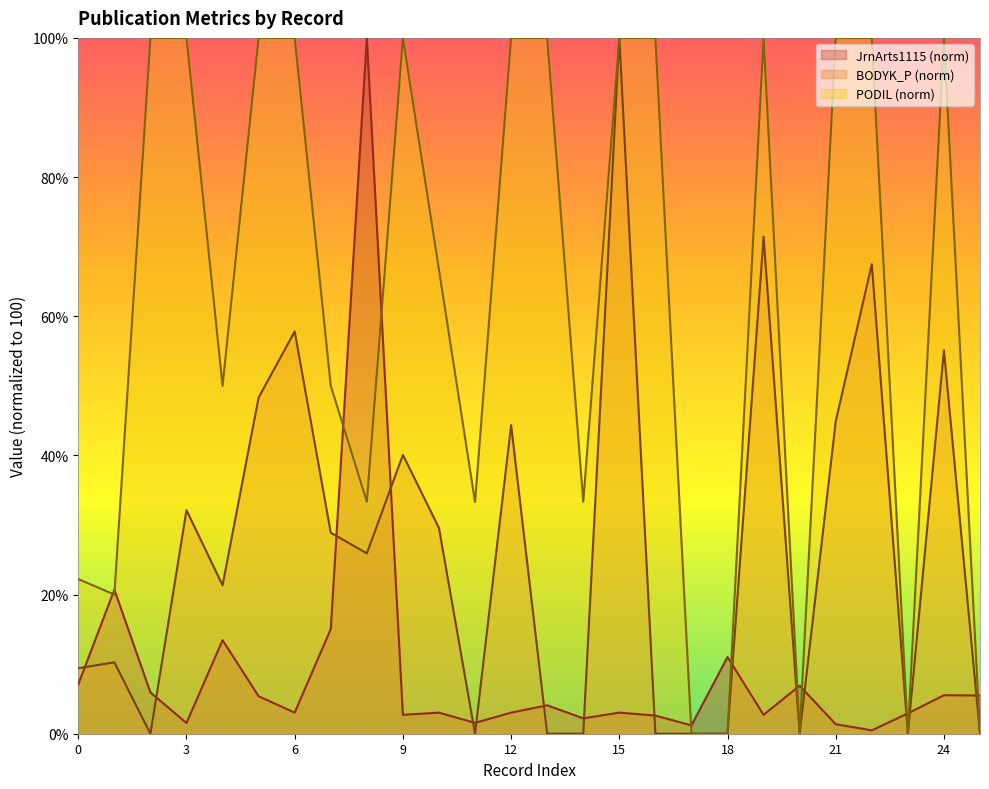

What is the spread (max minus min) of values at 2012?

100.0